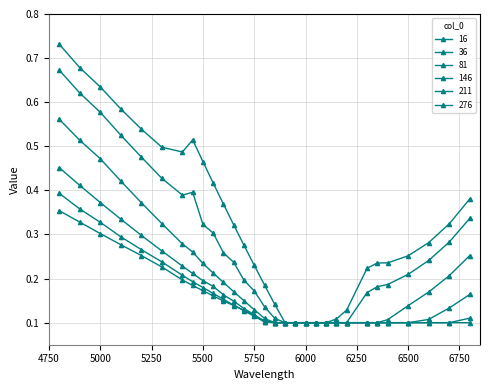

What is the value of the 36 point at the 24th from the left?

0.2